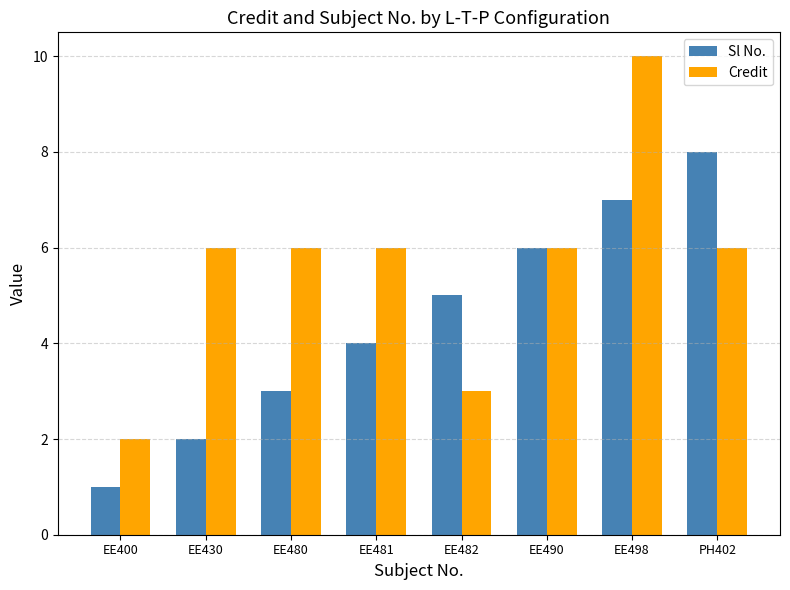

What is the label of the 2nd bar from the left?

EE430